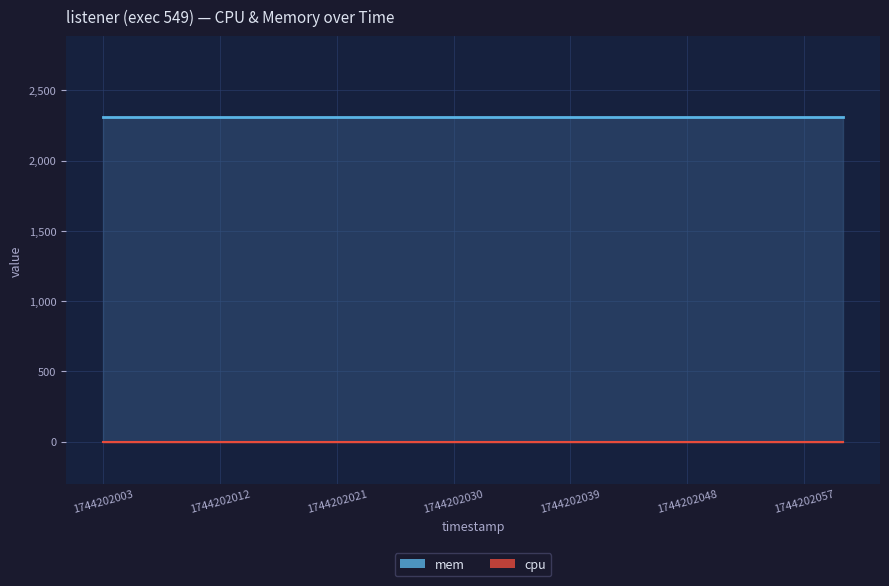

What is the sum of all mem values?

46160